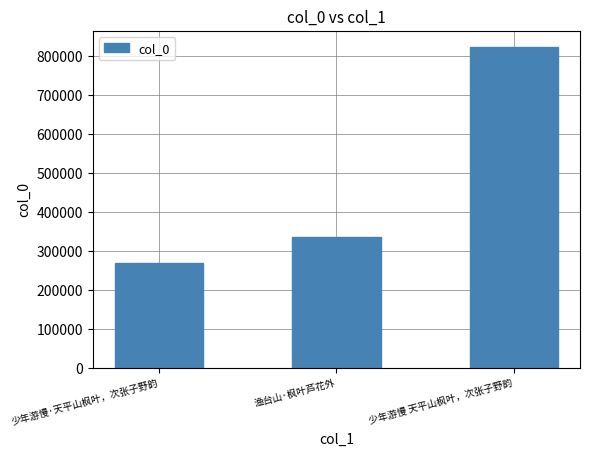

What position from the left is 少年游慢·天平山枫叶，次张子野韵?

1